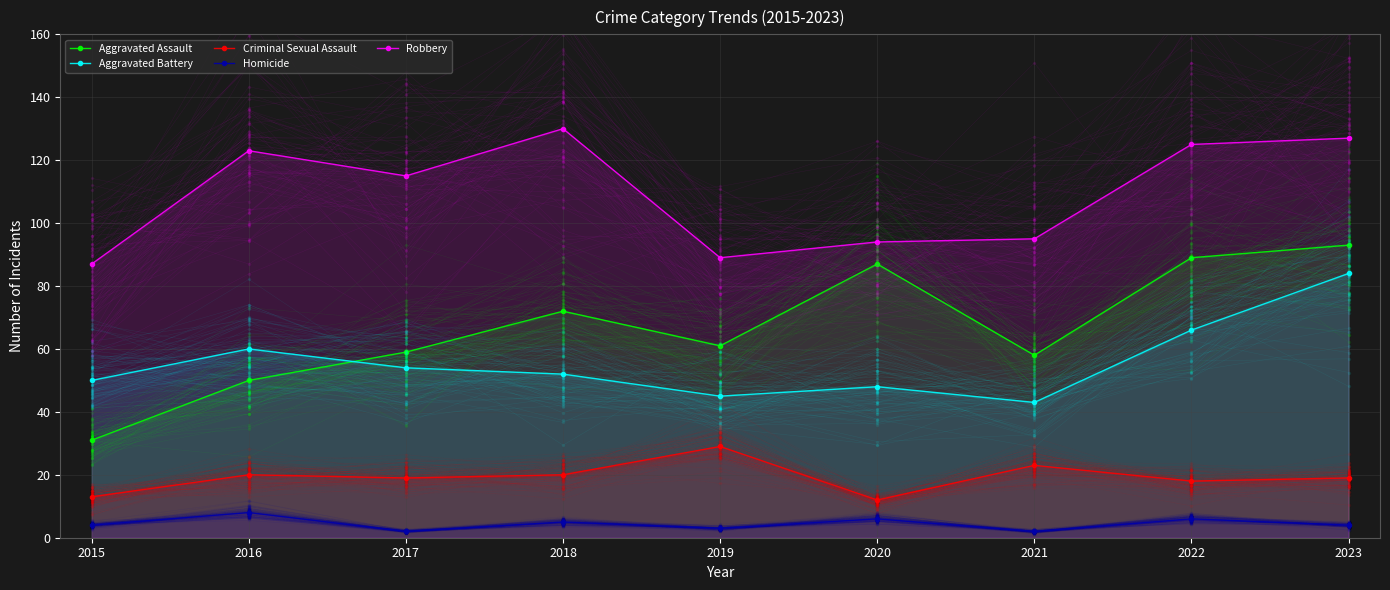

Rank the series at 2017 from lowest to highest value.

Homicide, Criminal Sexual Assault, Aggravated Battery, Aggravated Assault, Robbery